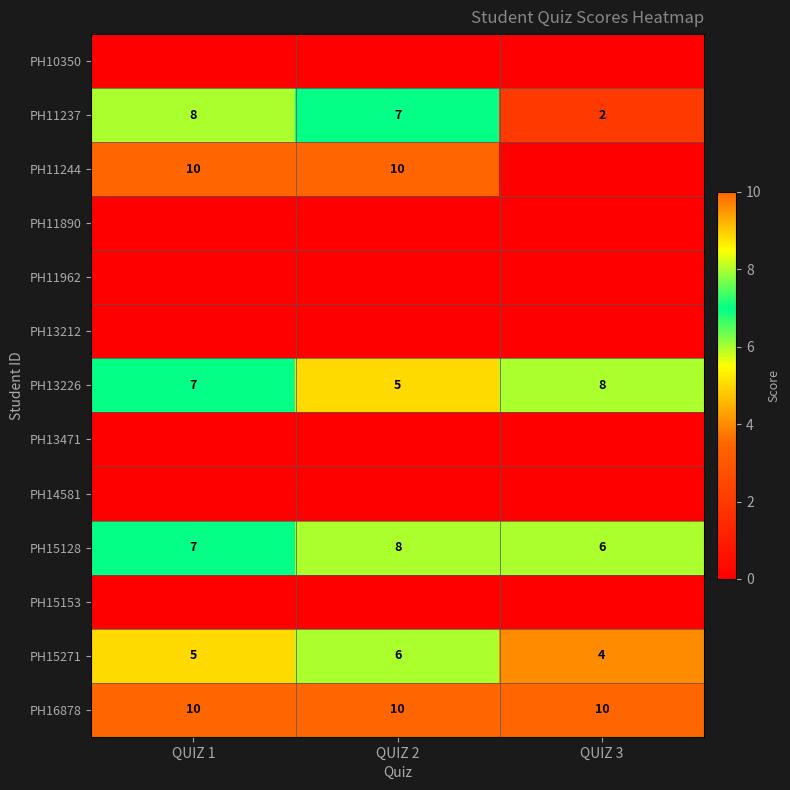

What value does the PH13226 series have at QUIZ 1?

7